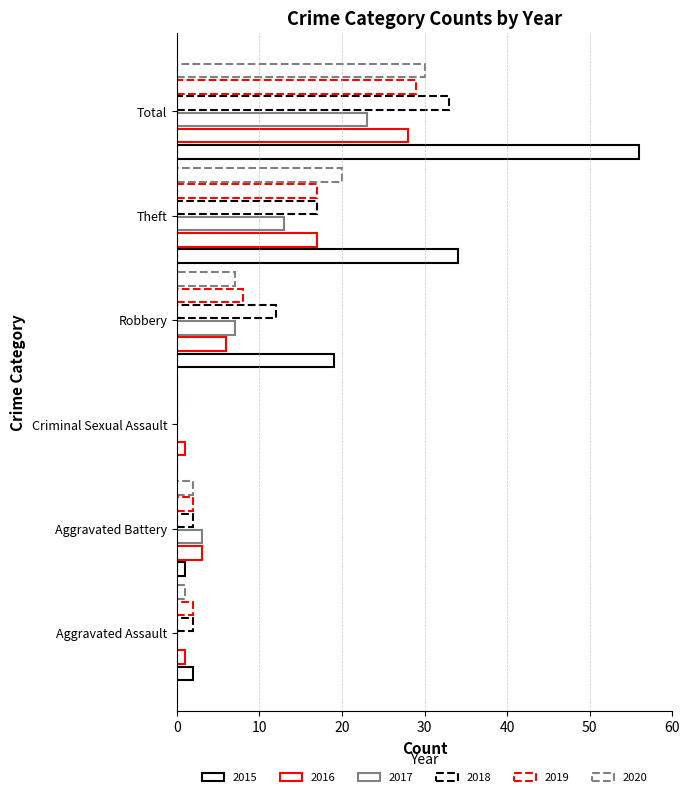

What is the spread (max minus min) of values at Total?

33